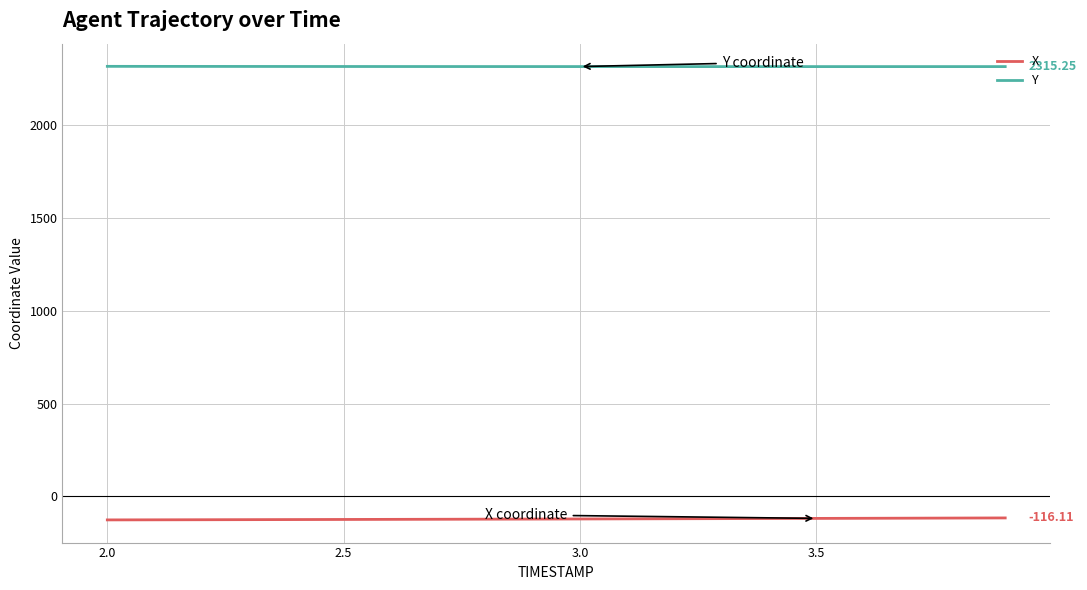

Which series has the largest total across all categories?

Y